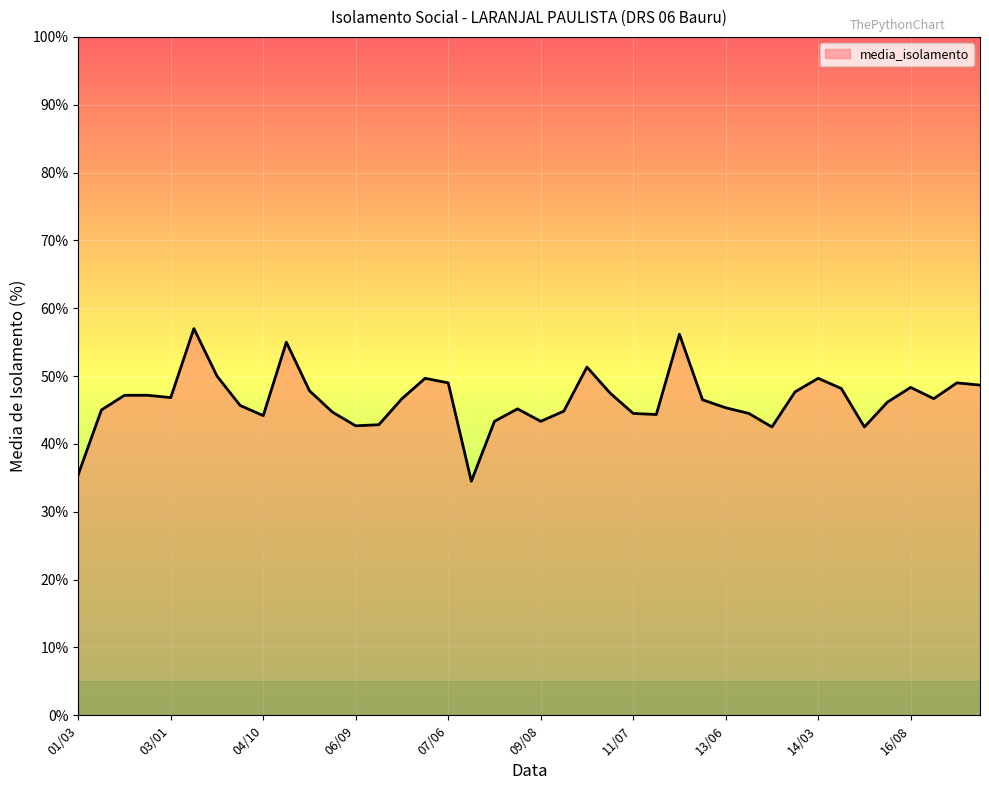

What is the sum of all values?

1857.5